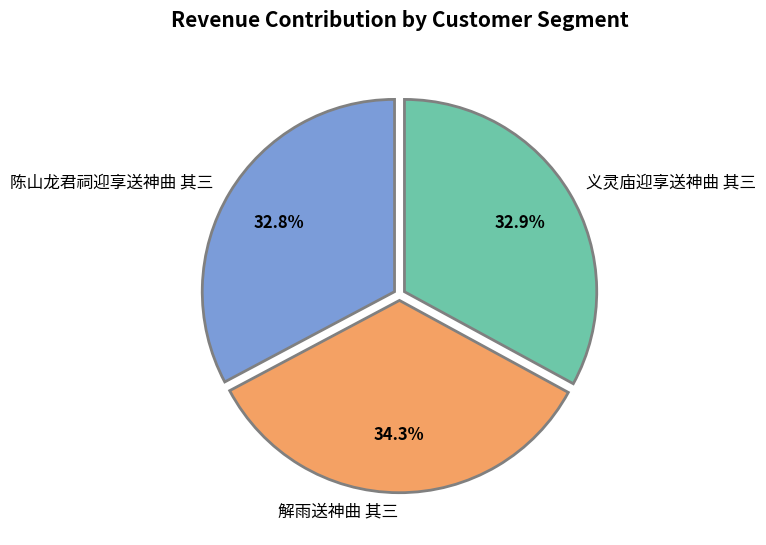

What is the largest slice in the pie chart?

解雨送神曲 其三